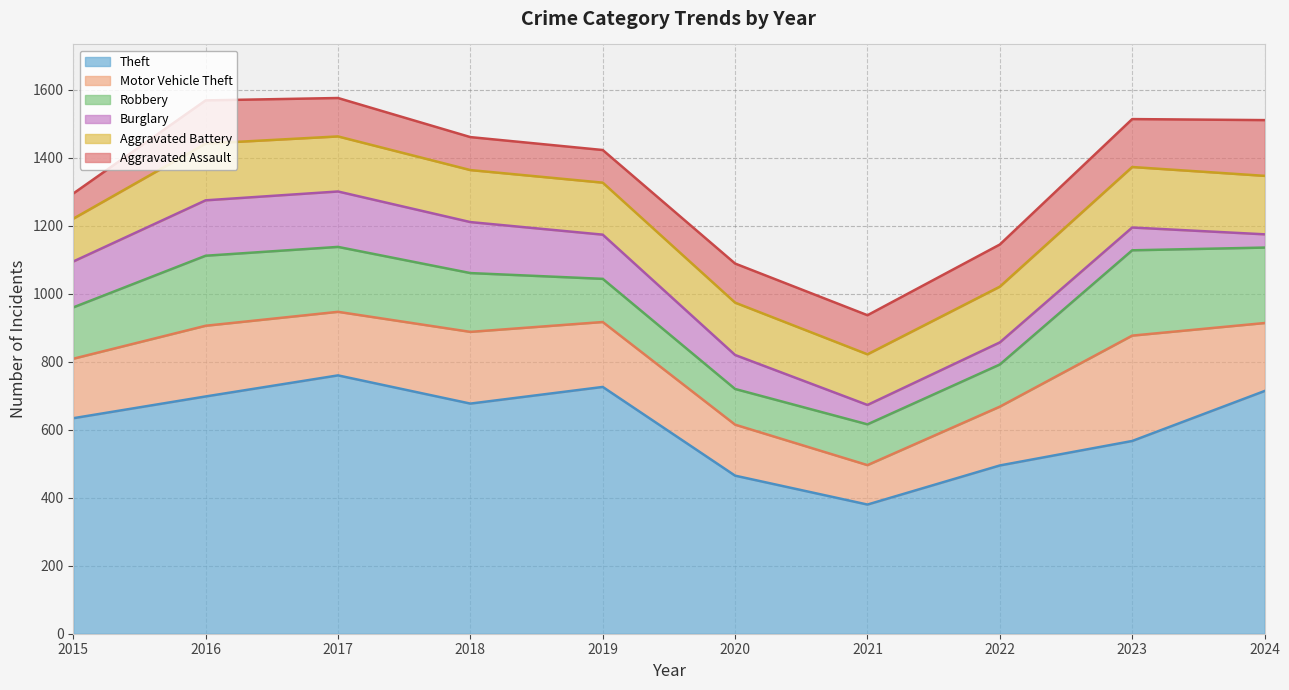

Does the chart have visible grid lines?

Yes